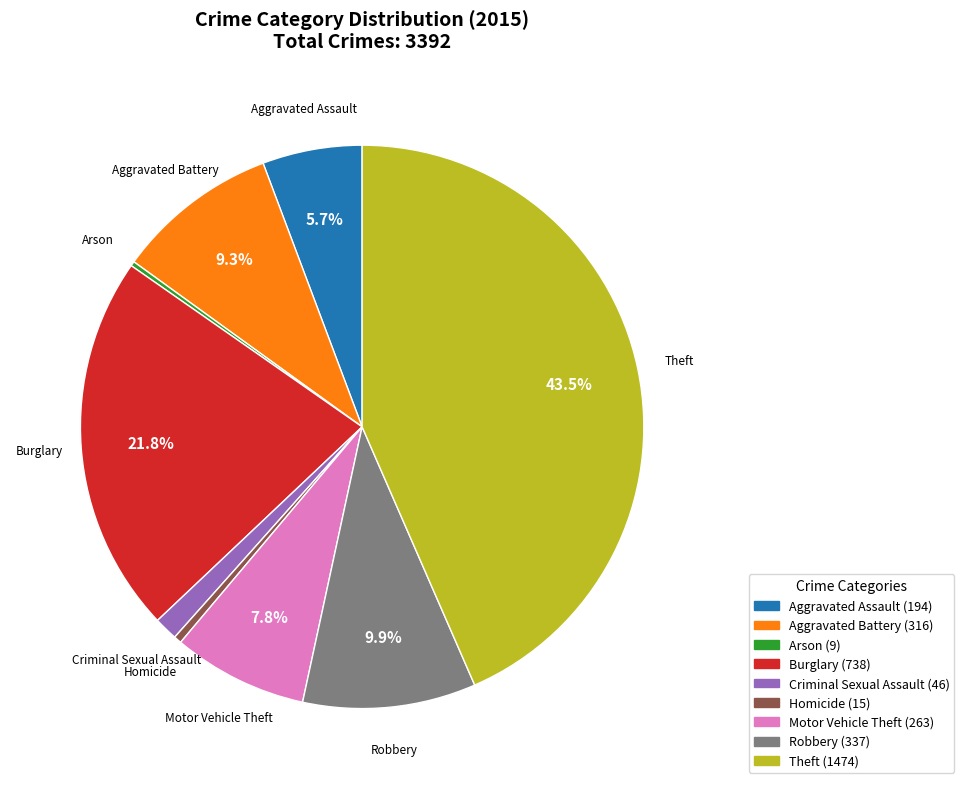

Does Burglary represent more than half of the total?

No